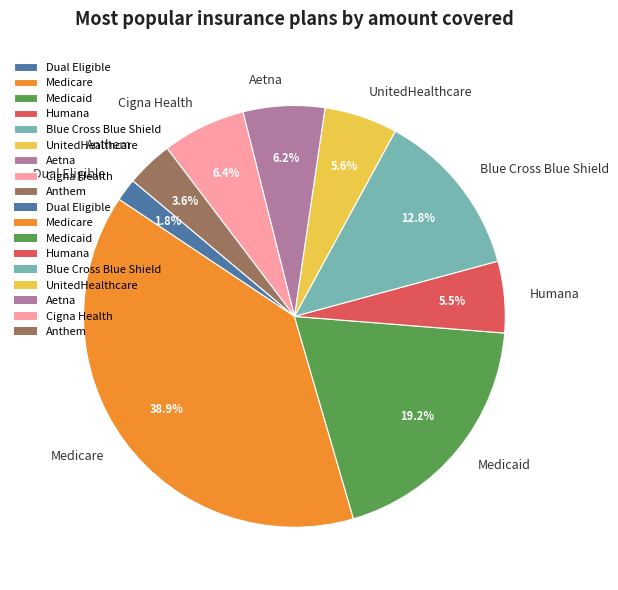

How many slices are in this pie chart?

9